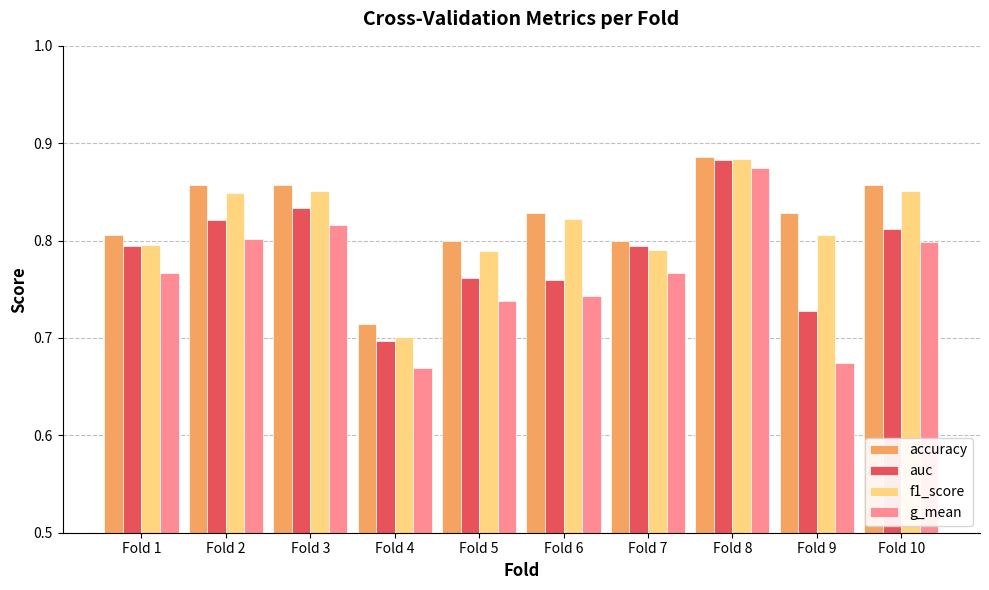

What is the difference between the maximum and minimum values in the accuracy series?

0.2